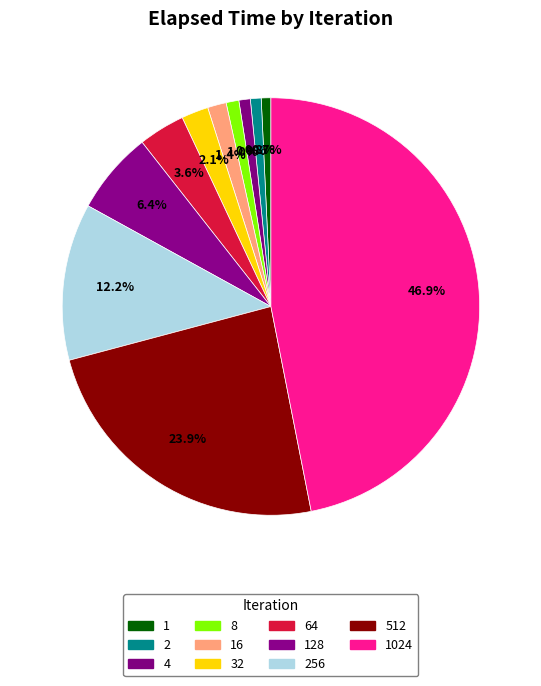

What is the largest slice in the pie chart?

1024